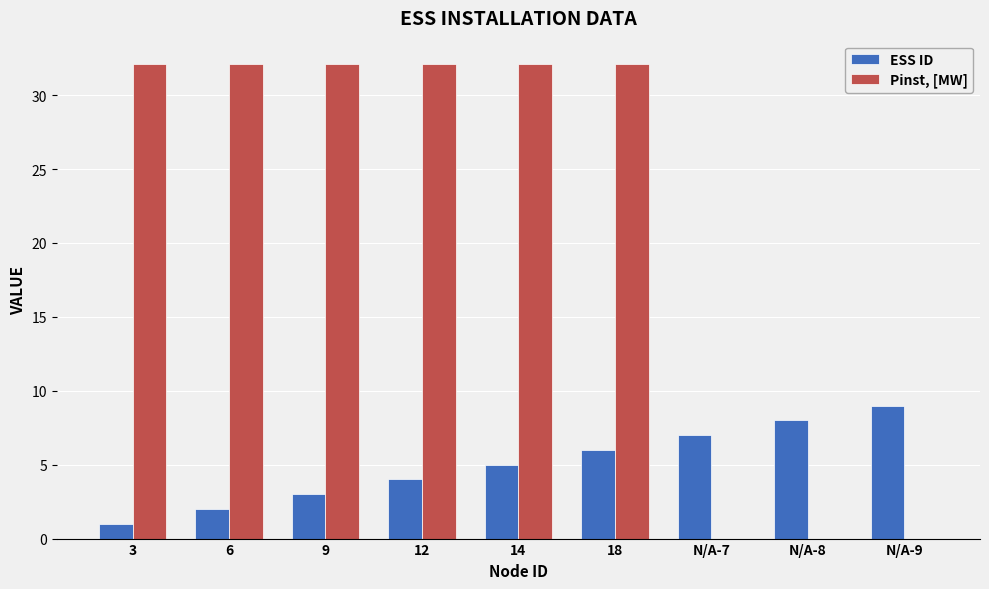

What is the total value across all series at 12?

36.1